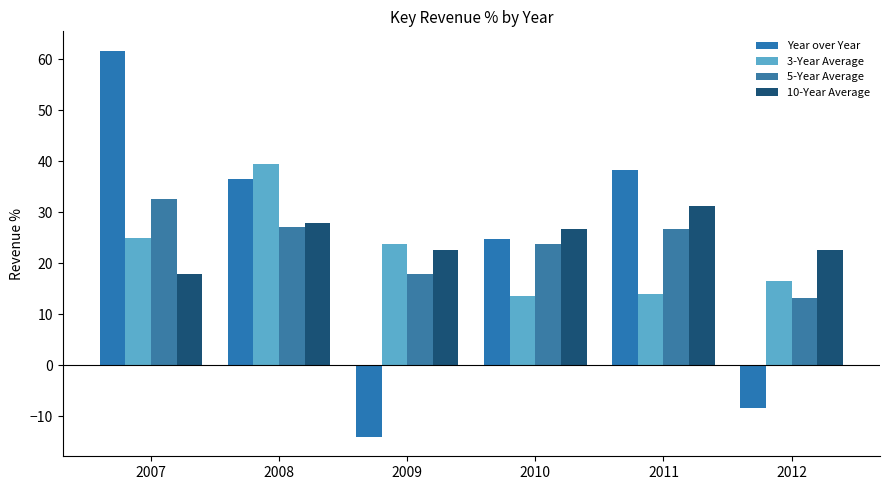

Read the 3-Year Average value at 2009.

23.8